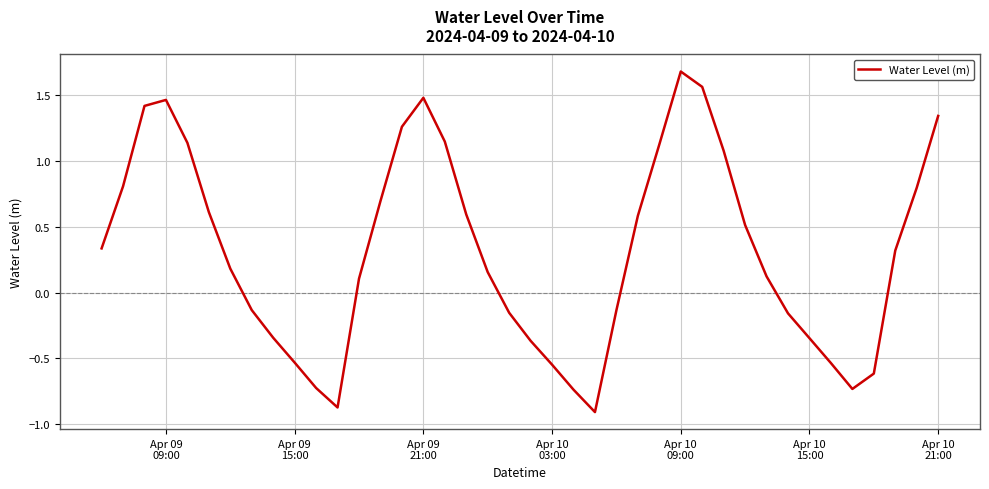

Count the number of data series in this chart.

1